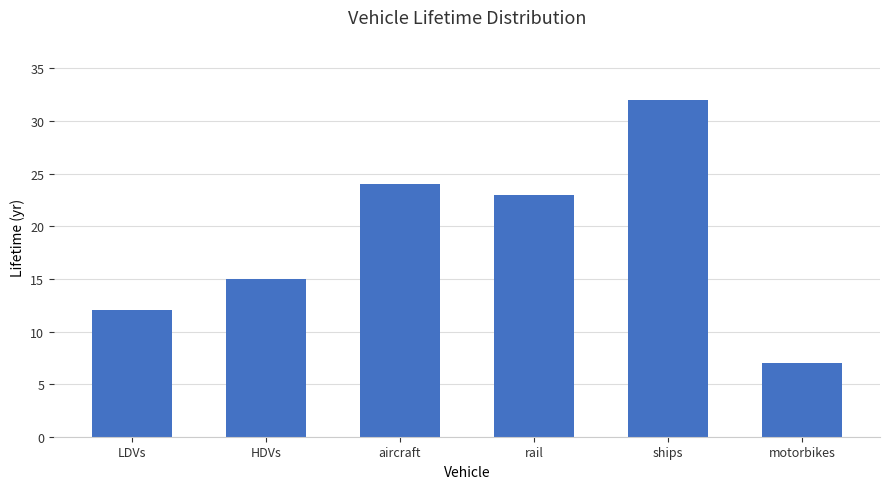

How many bars are there in total?

6